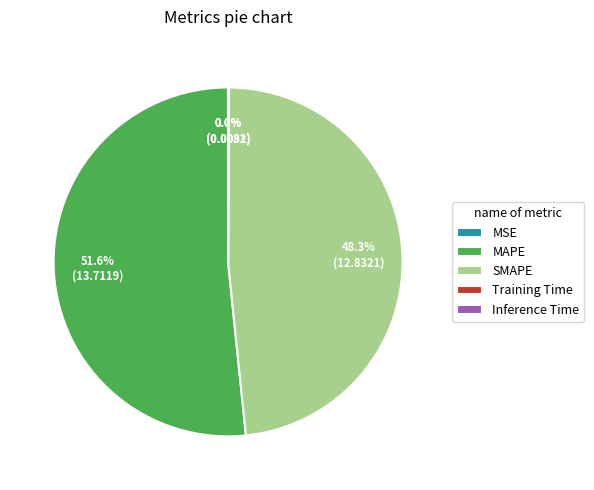

Which slice is the largest?

MAPE